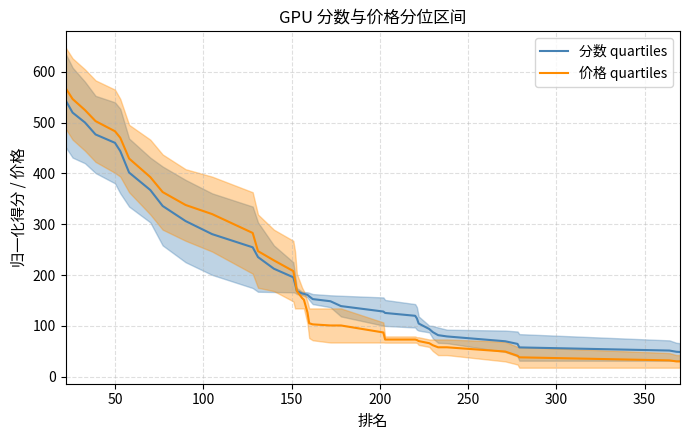

Count the number of categories in the chart.

39